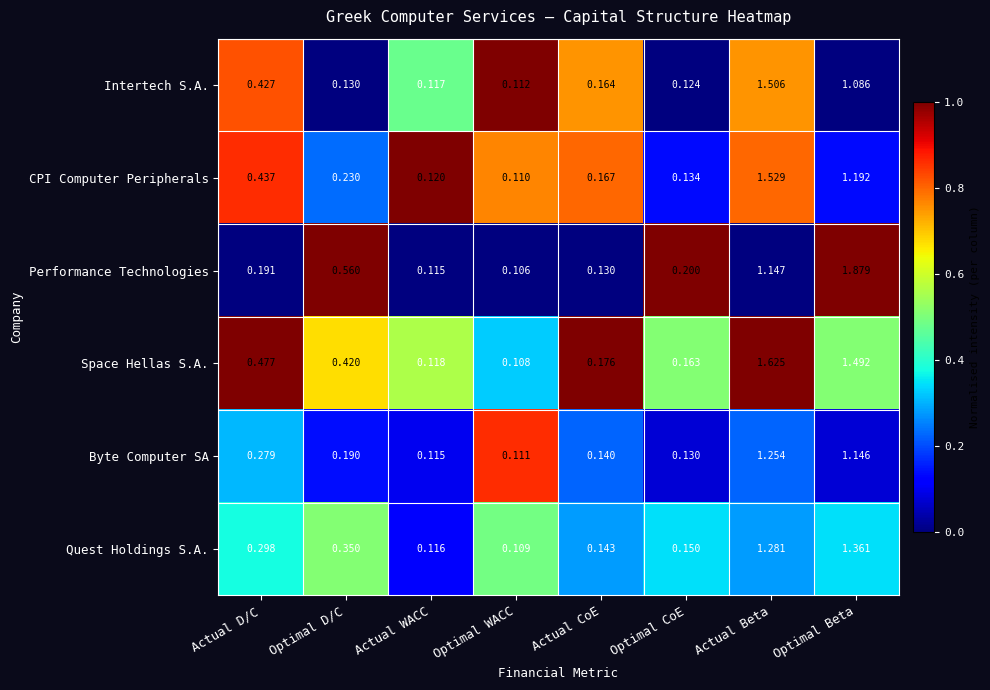

How many categories are shown in the chart?

8